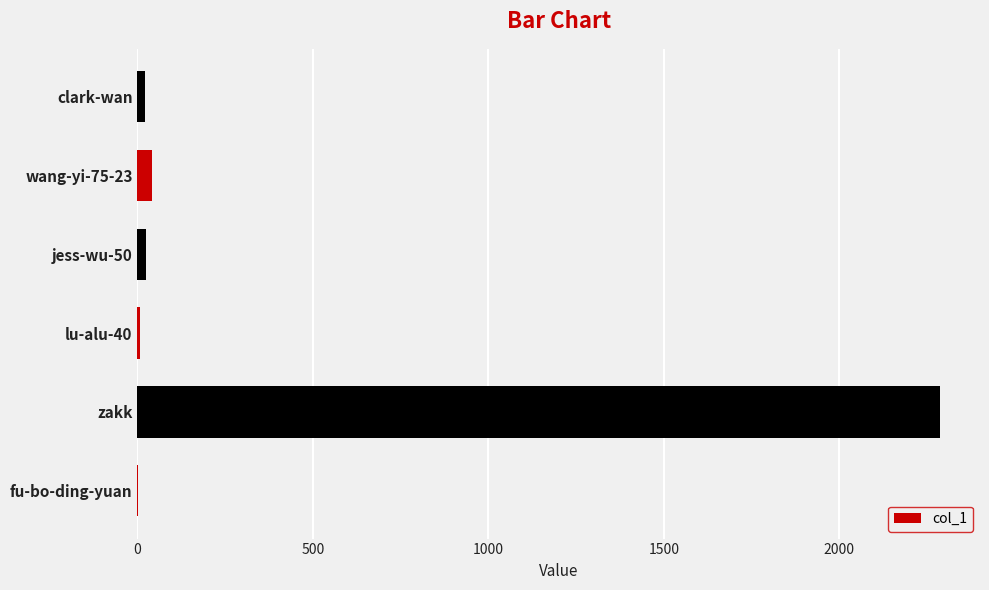

Which has a higher value, zakk or jess-wu-50?

zakk